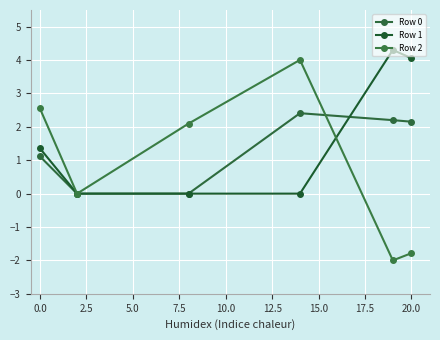

True or false: Row 0 has more than 2 interior local peaks.

False